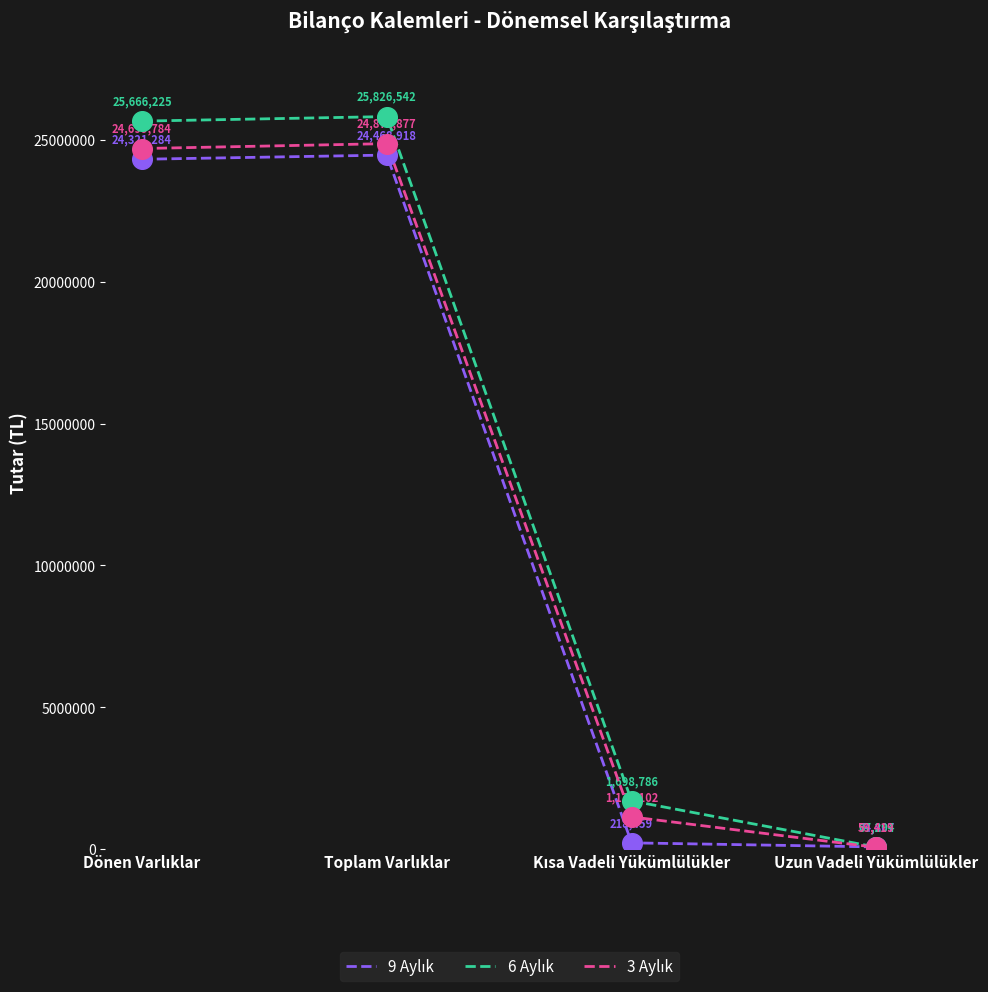

How many lines are shown in the chart?

3